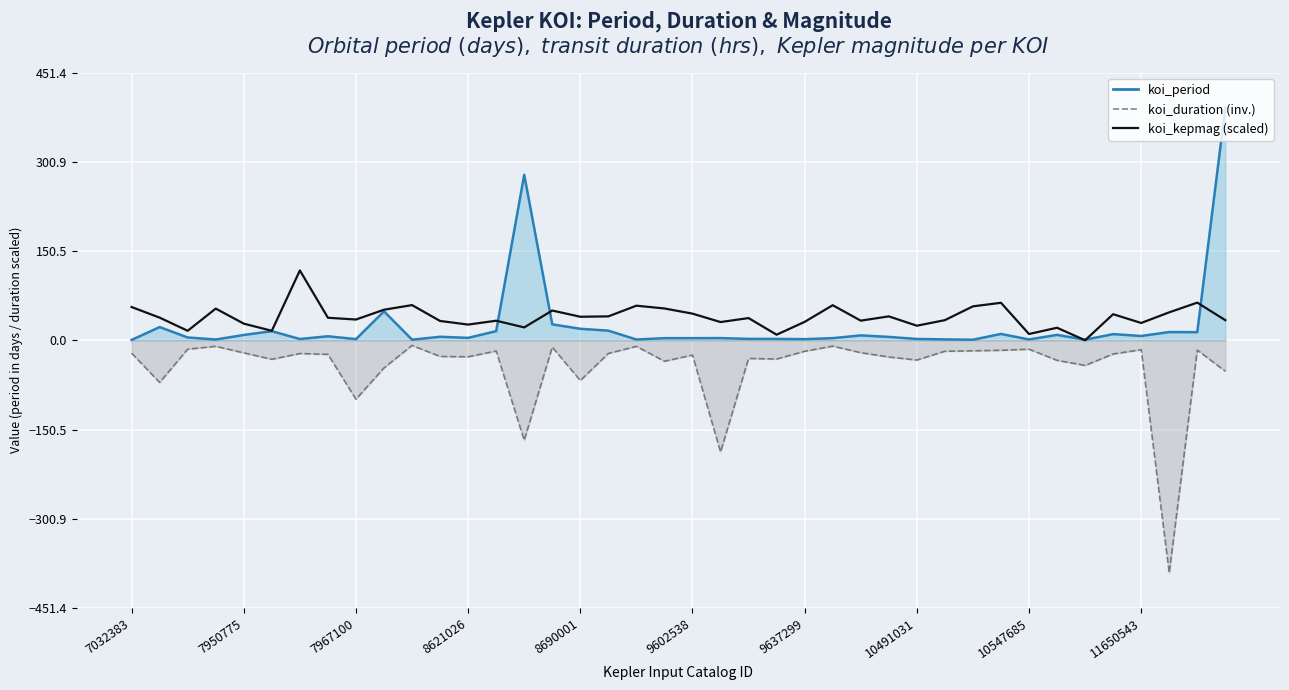

How many interior local peaks (higher than both neighbors) does the data have?

13